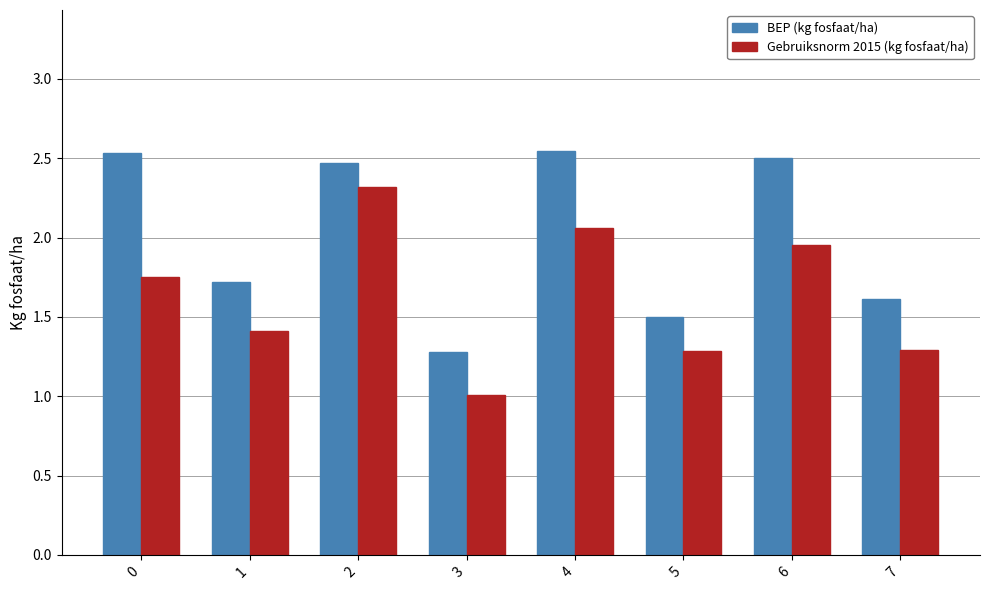

Rank the series by their average value, from highest to lowest.

BEP (kg fosfaat/ha), Gebruiksnorm 2015 (kg fosfaat/ha)